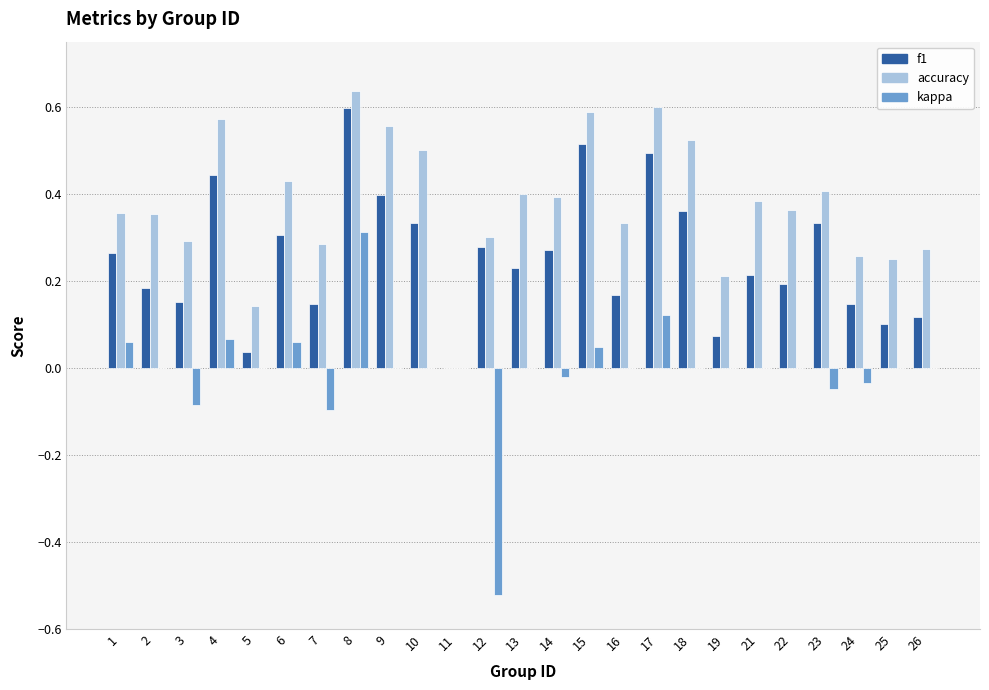

How many distinct data groups are displayed?

3